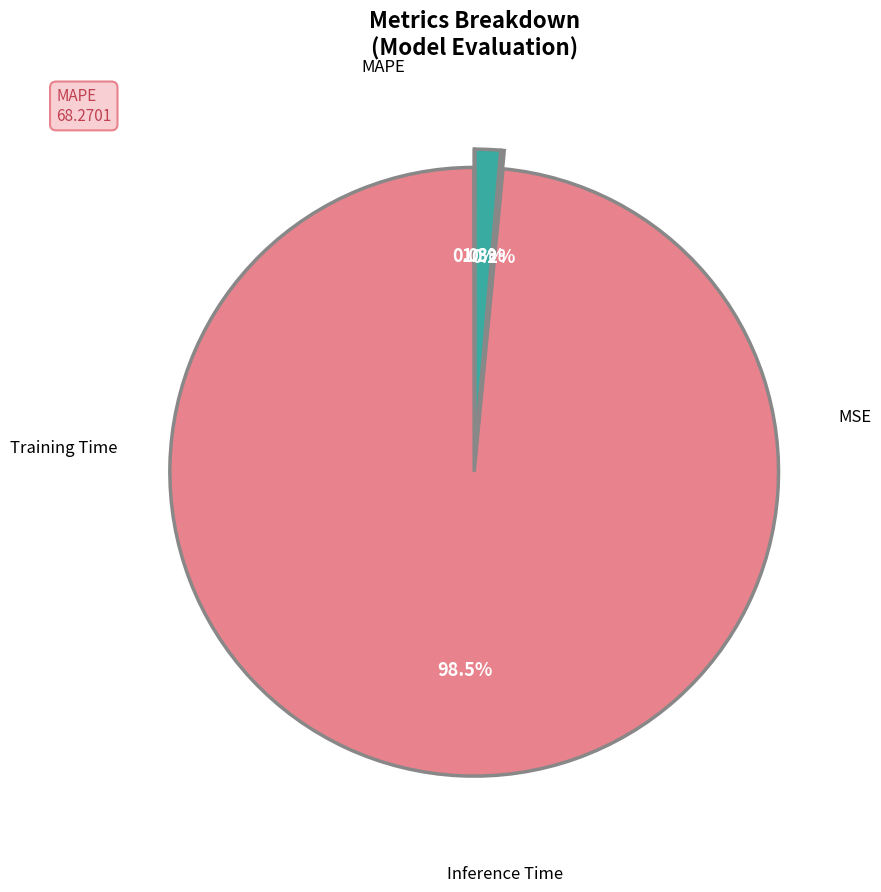

Does any single category account for the majority?

Yes